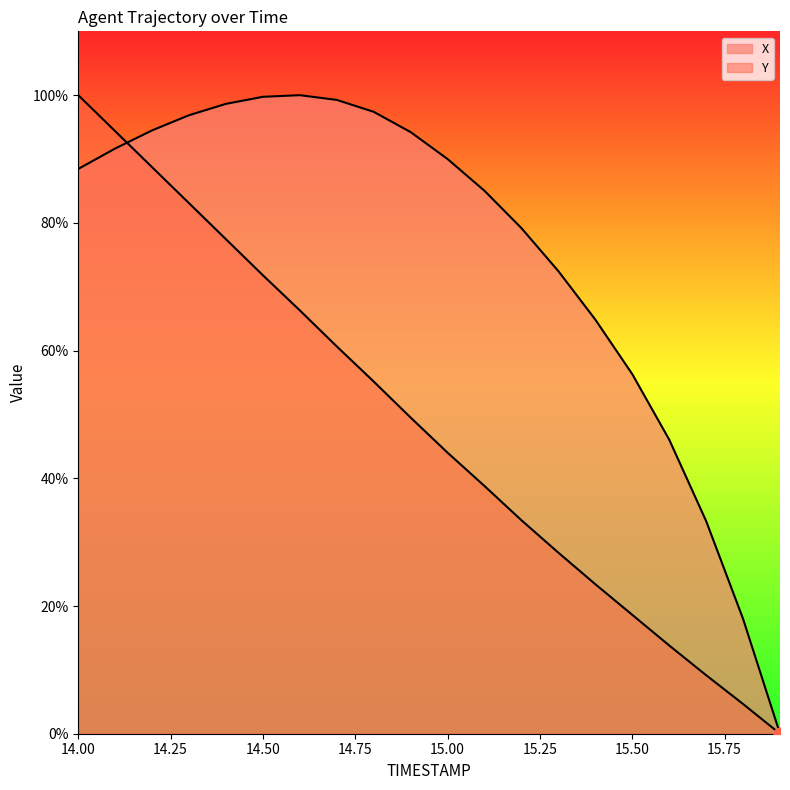

Is the value of Y at 14.50 greater than the value of X at 15.25?

No